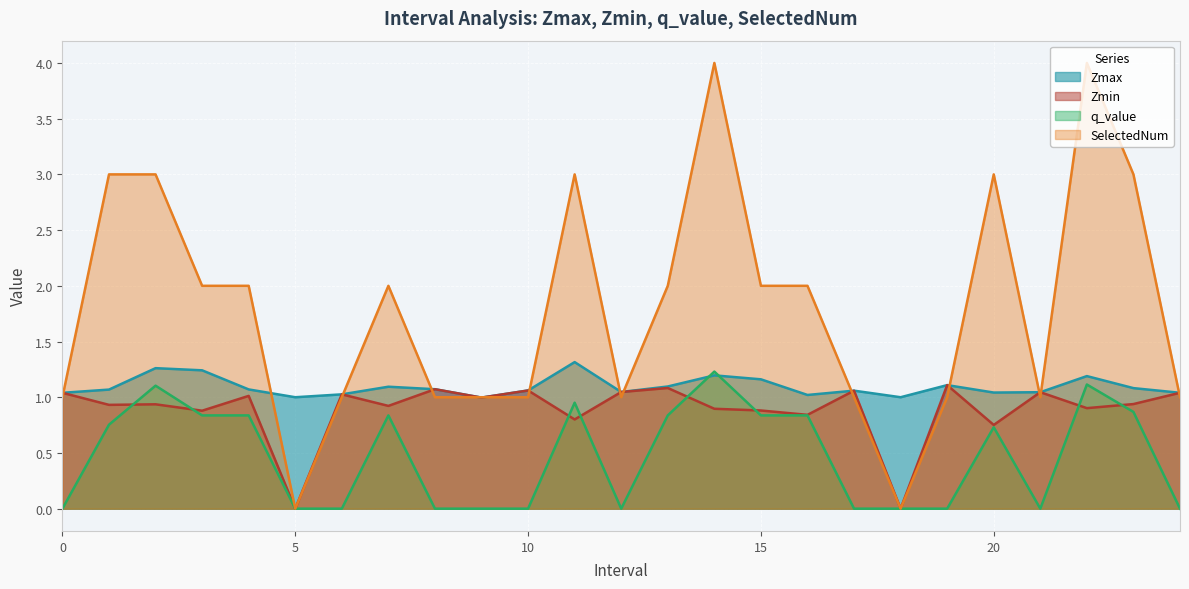

How many values in the Zmin series exceed 0?

23